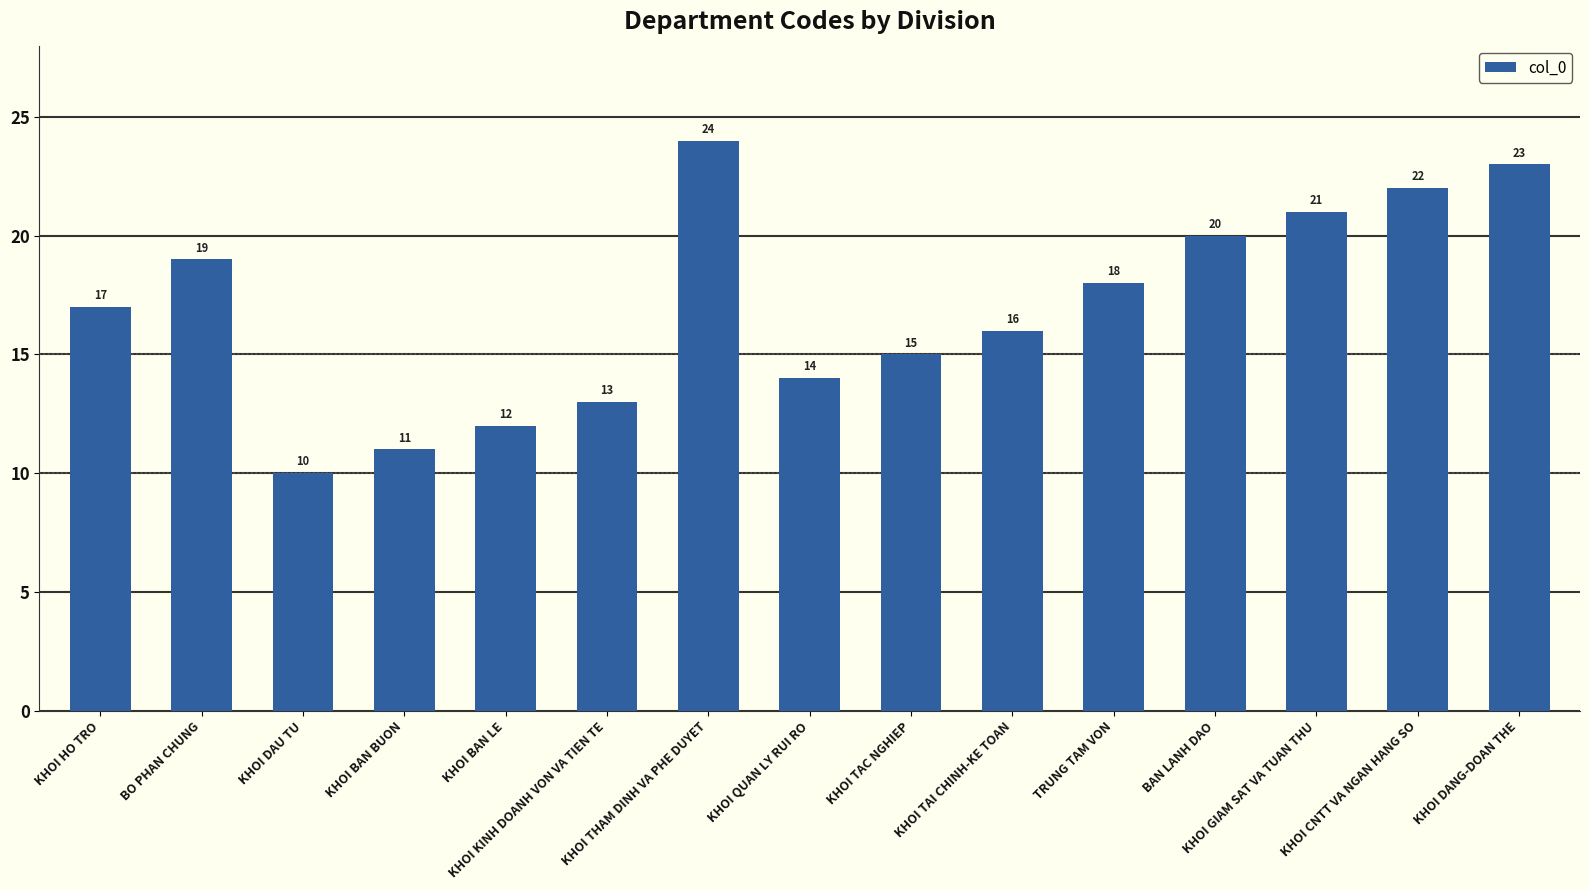

What is the sum of the values at KHOI GIAM SAT VA TUAN THU and KHOI THAM DINH VA PHE DUYET?

45